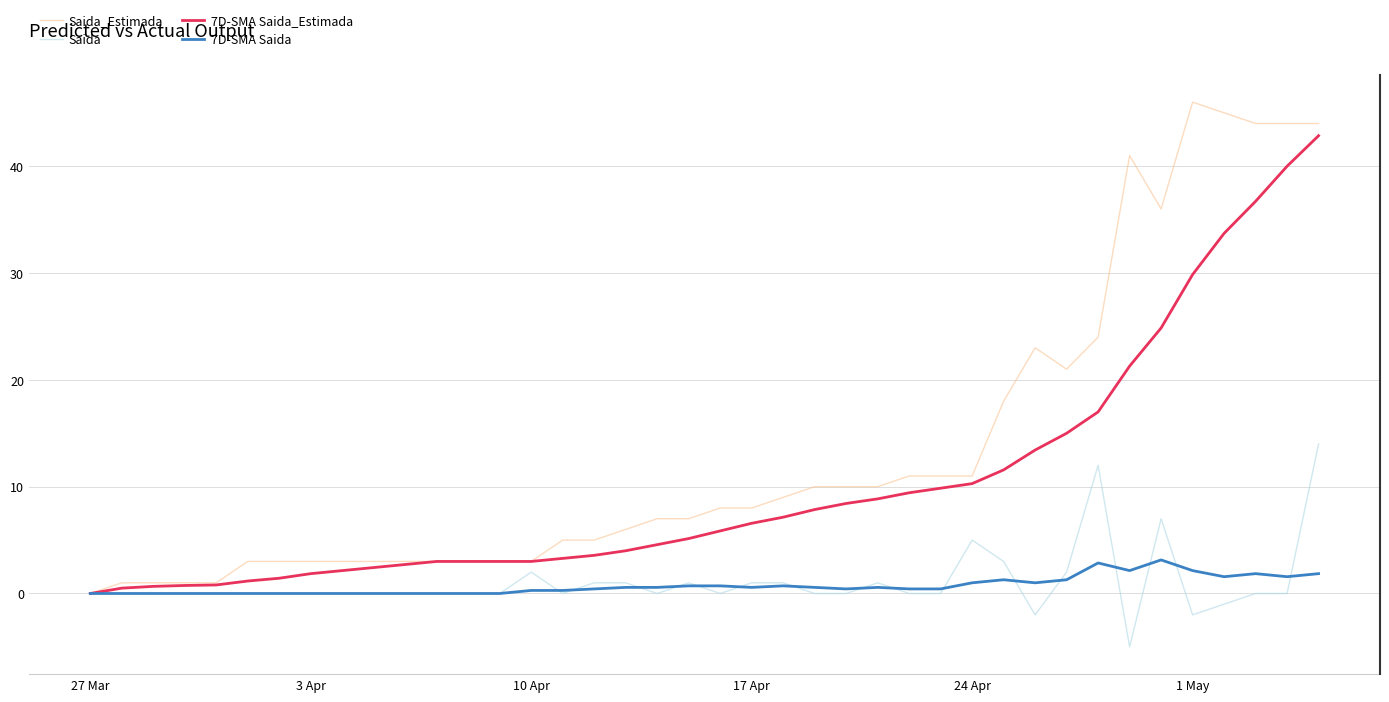

What is the difference between the maximum and minimum values in the 7D-SMA Saida series?

3.1